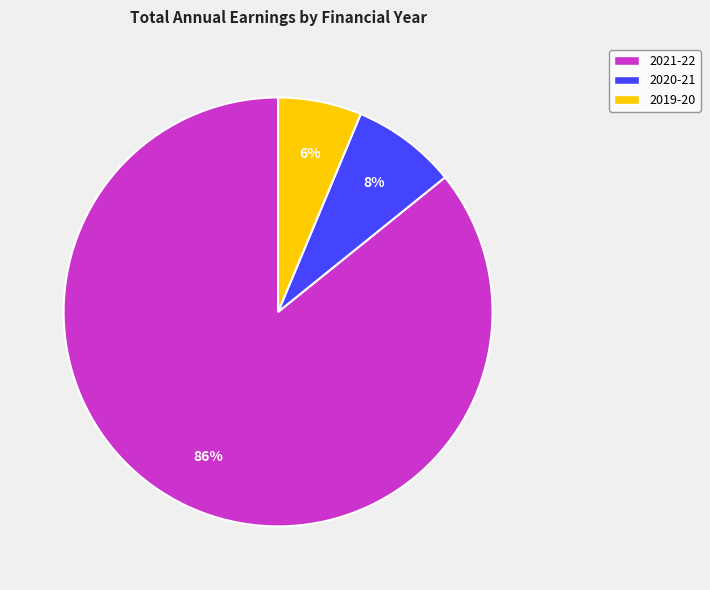

How many segments does this pie chart have?

3